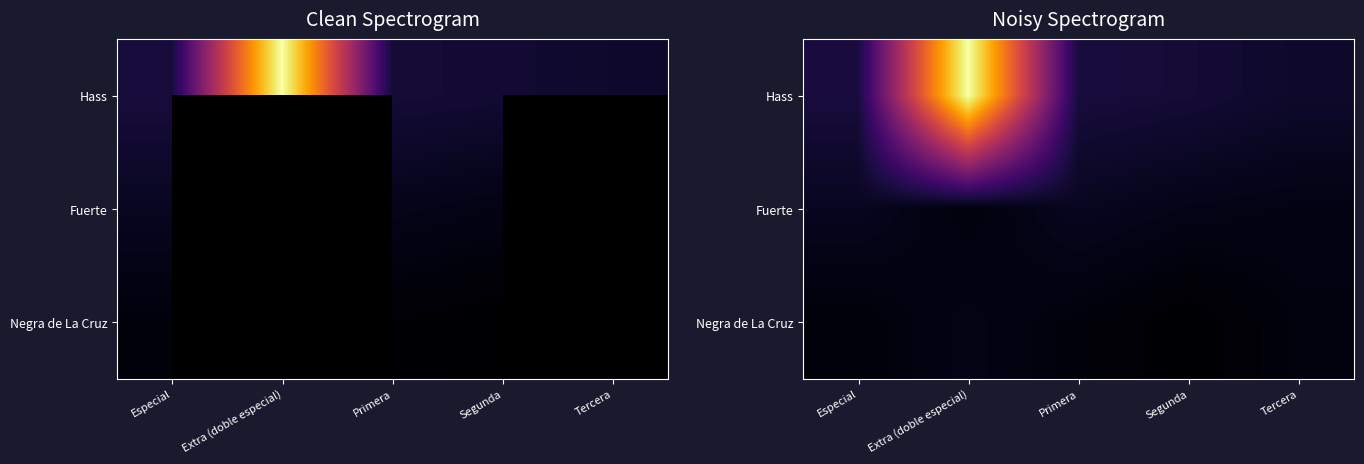

Which has a higher value, Extra (doble especial) or Segunda?

Extra (doble especial)